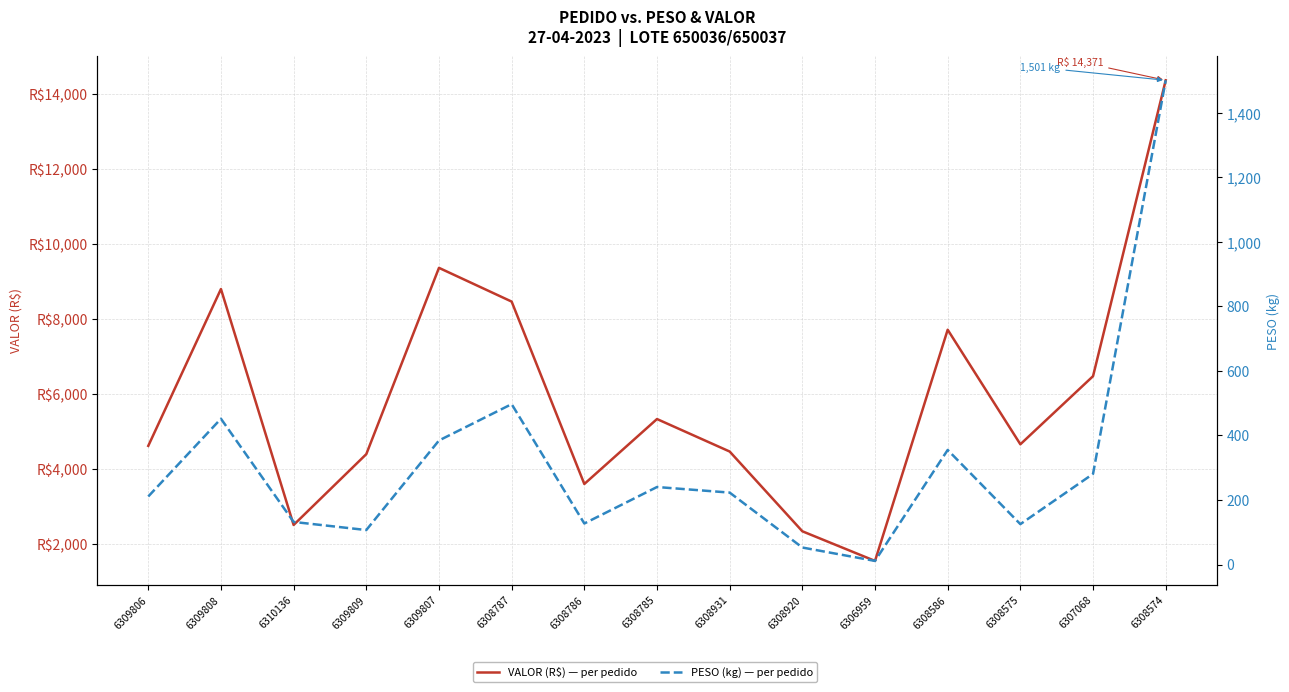

What is the lowest value of the PESO (kg) — per pedido series?

11.2